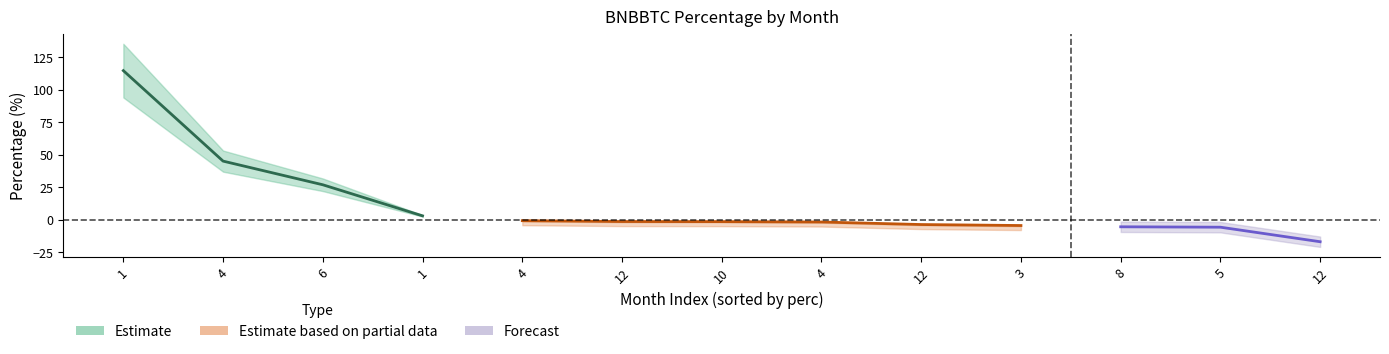

What is the spread (max minus min) of values at 5?

10.7